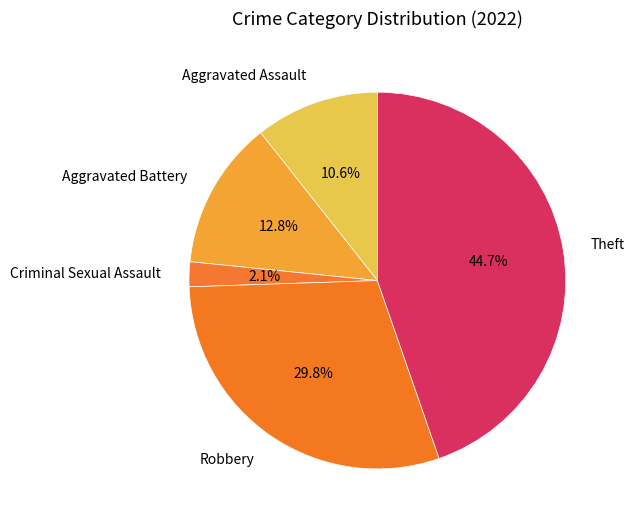

How much of the chart is everything except Aggravated Battery?

87.2%